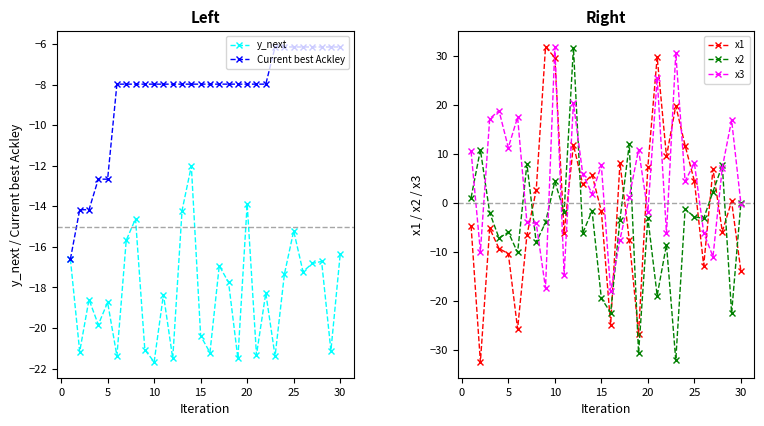

Rank the series by their maximum value, from highest to lowest.

x1, x3, x2, Current best Ackley, y_next